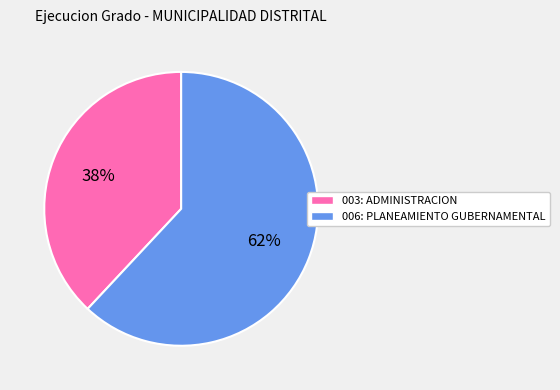

True or false: 006: PLANEAMIENTO GUBERNAMENTAL accounts for 62% of the total.

True